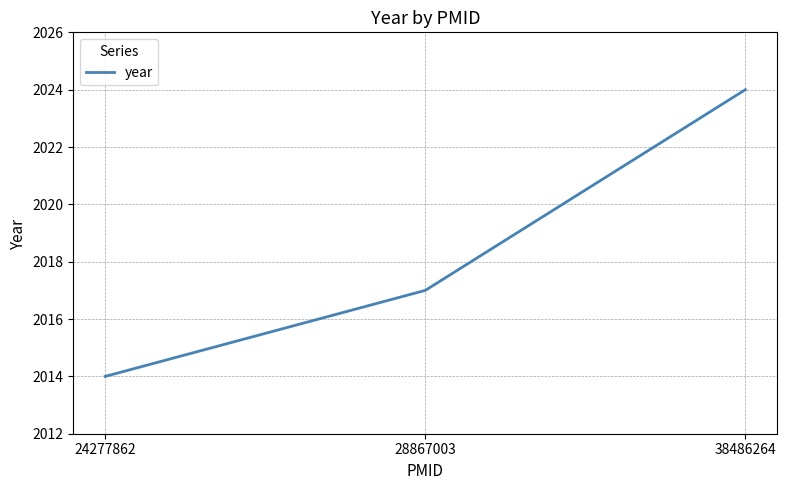

Reading left to right, transcribe all the data shown in this chart.

2014	2017	2024